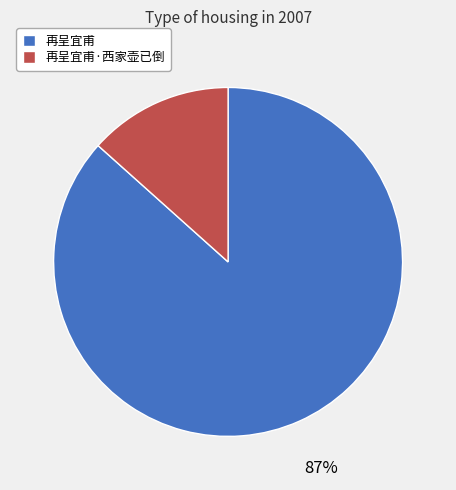

To the nearest percent, what percentage of the pie is 再呈宜甫·西家壶已倒?

13%